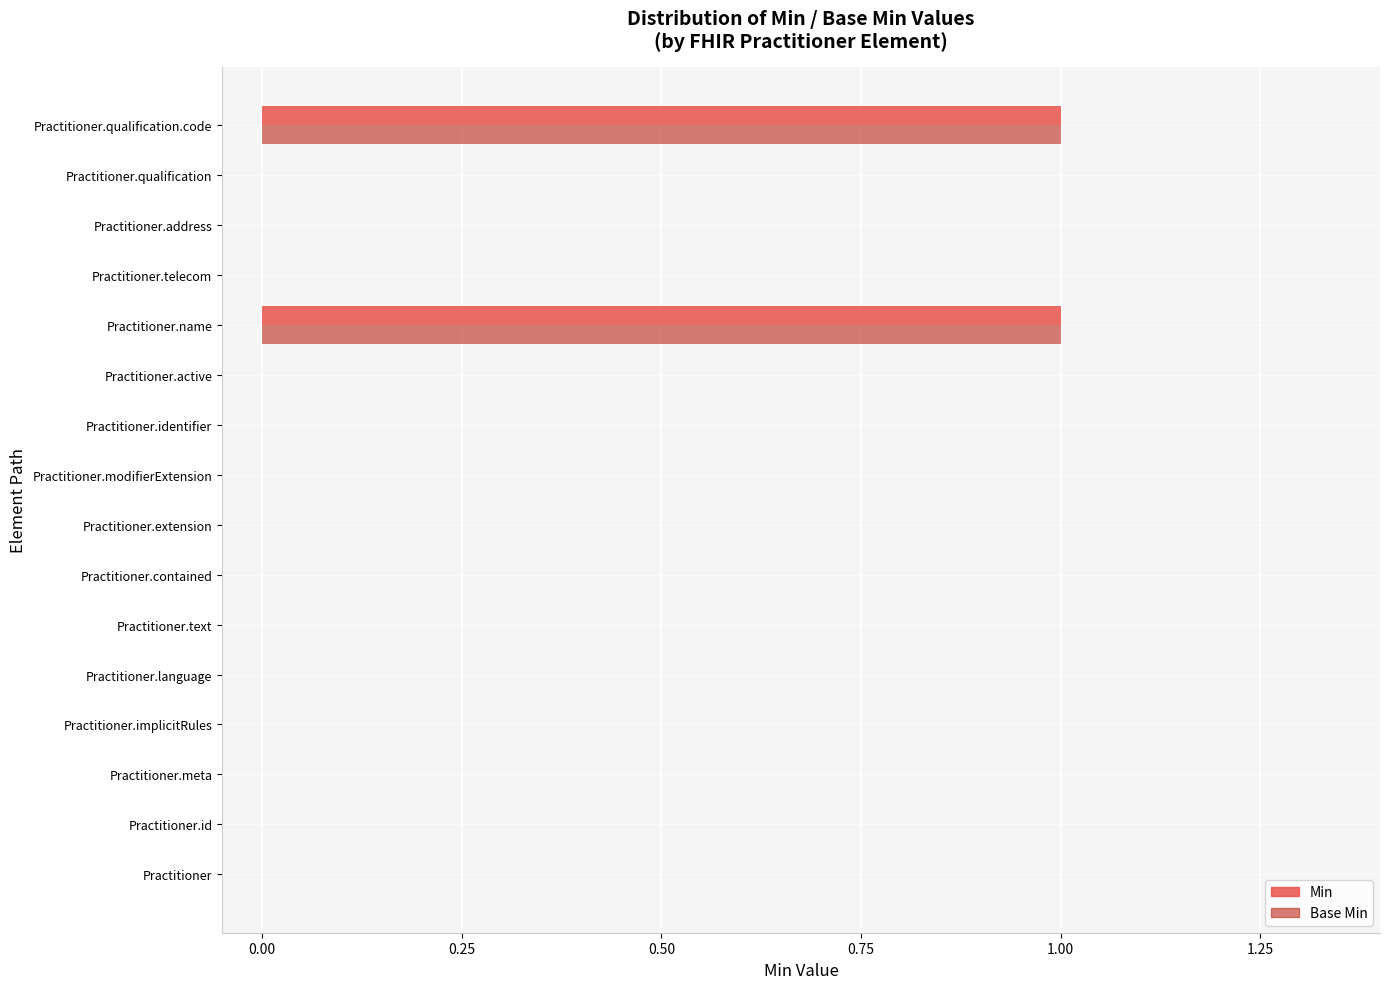

The Min series shows 1 at Practitioner.language. True or false?

False